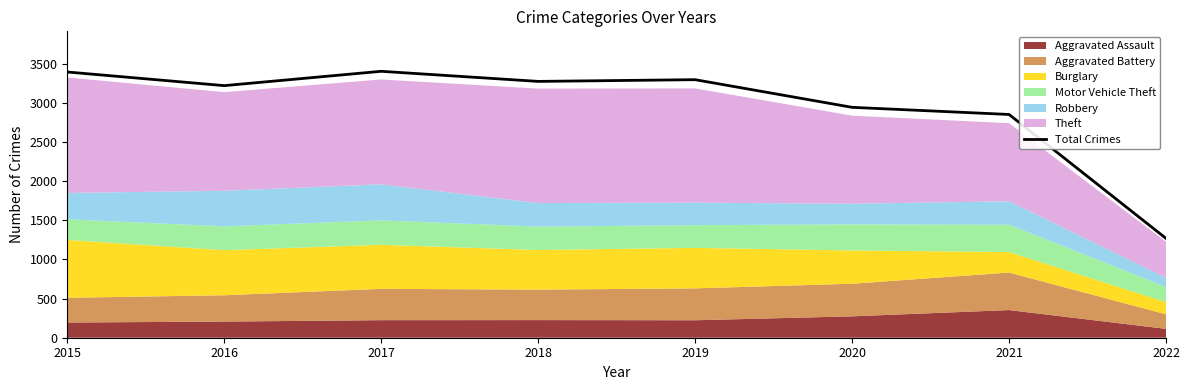

What is the sum of the values at 2019 and 2022?

4562